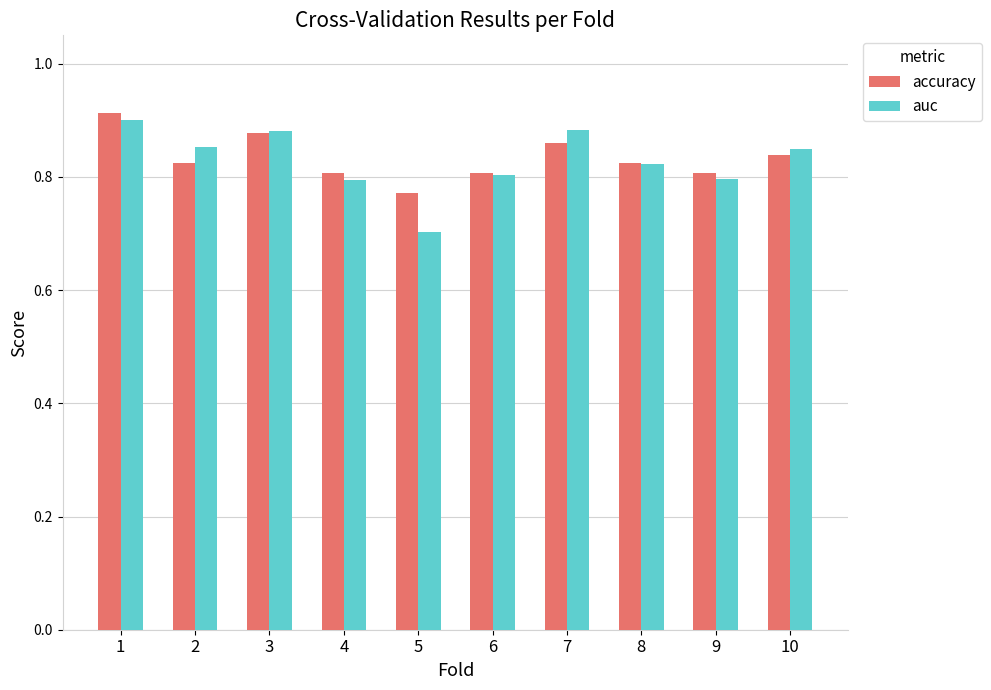

Which series has the largest range (max minus min)?

auc